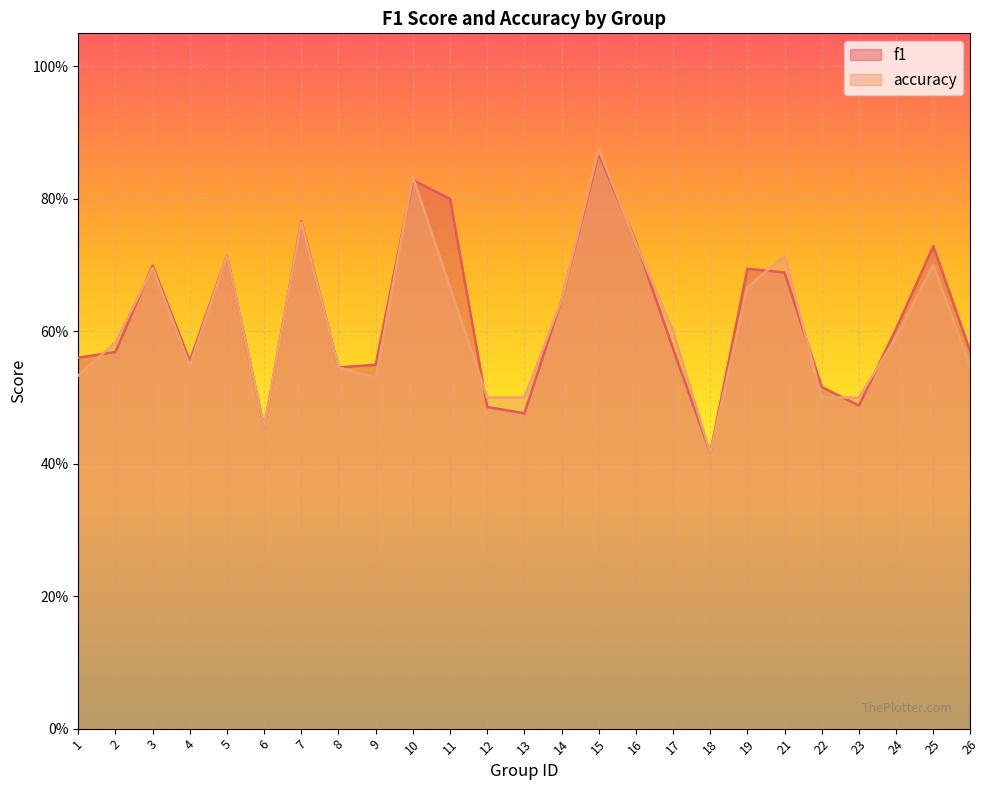

After their last crossing, which series has the higher values: f1 or accuracy?

f1